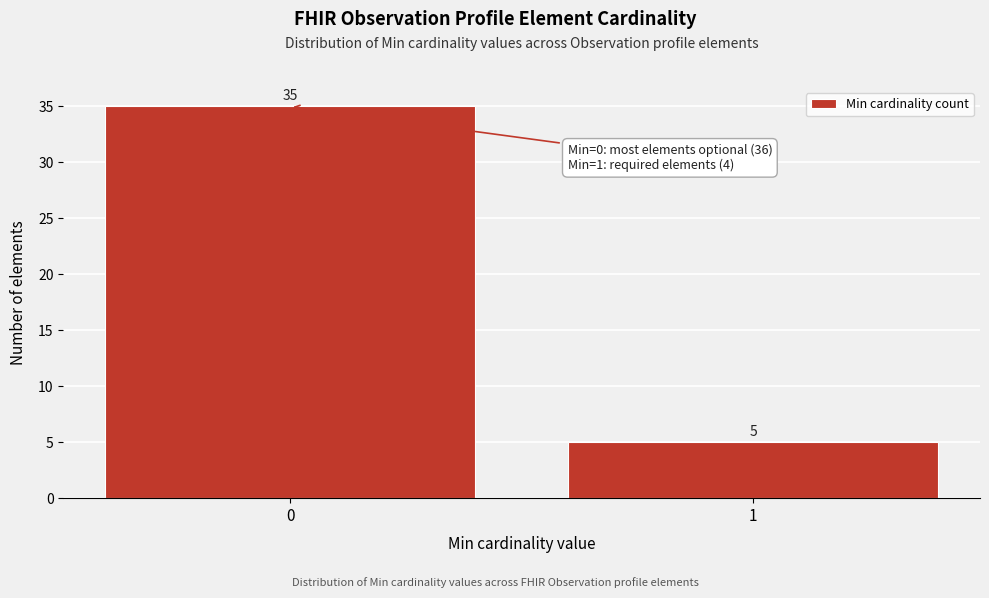

Reading right to left, transcribe all the data shown in this chart.

1=5	0=35